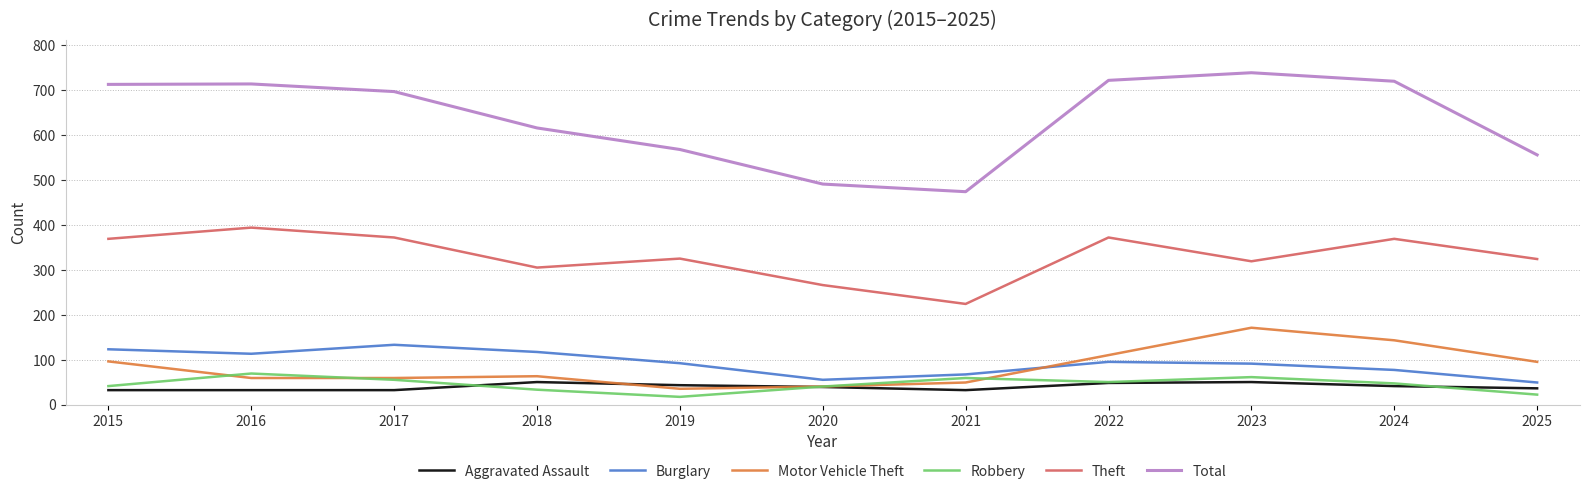

What is the sum of all Robbery values?

494